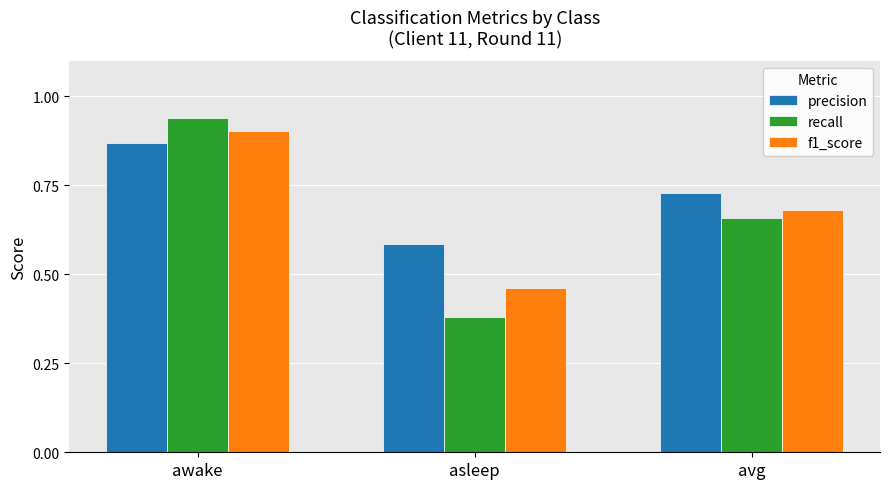

What is the difference between the precision values at avg and awake?

0.1